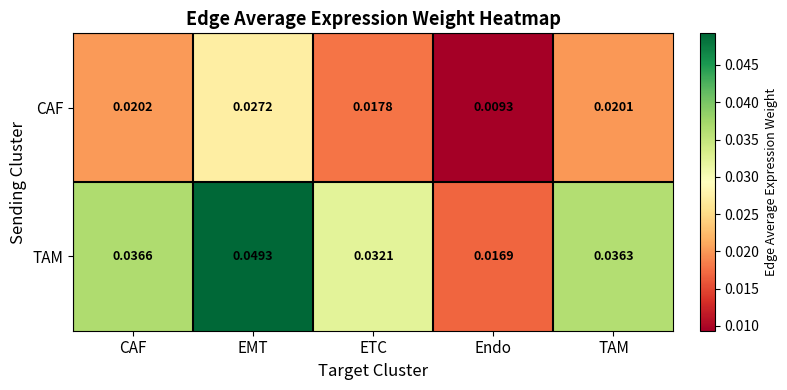

At which category does the chart reach its peak across all series?

EMT